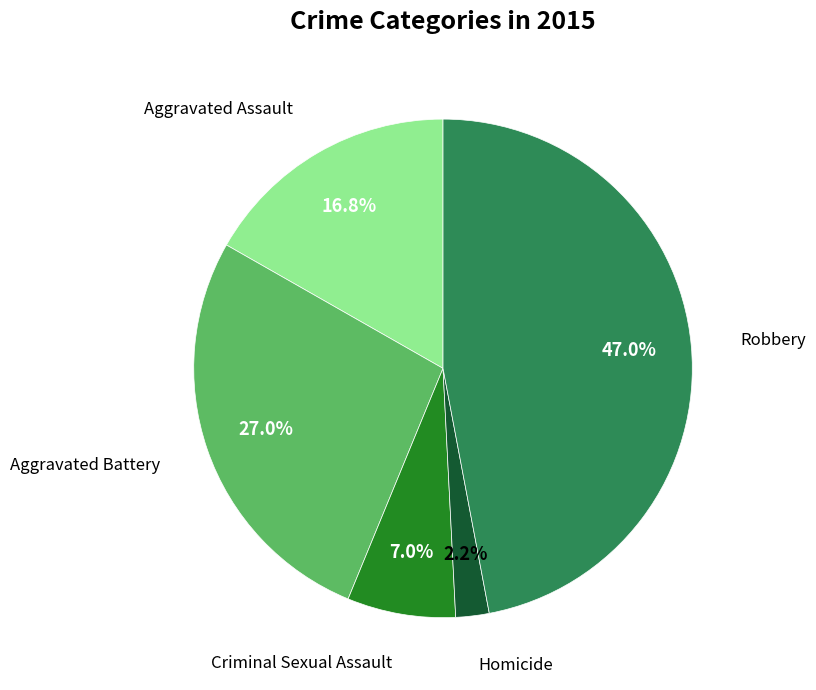

Does any single category account for the majority?

No